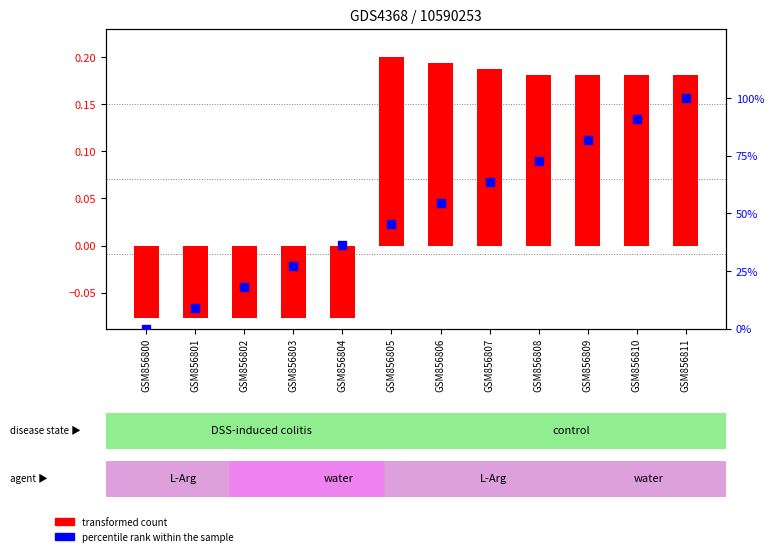

Which series has the largest Y range (max minus min)?

percentile rank within the sample